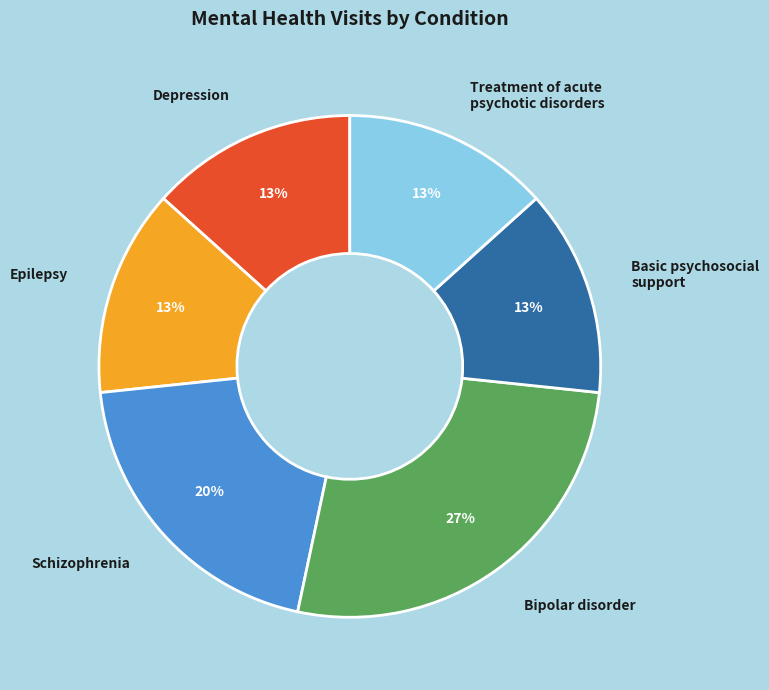

Which category has the biggest portion of the pie?

Bipolar disorder